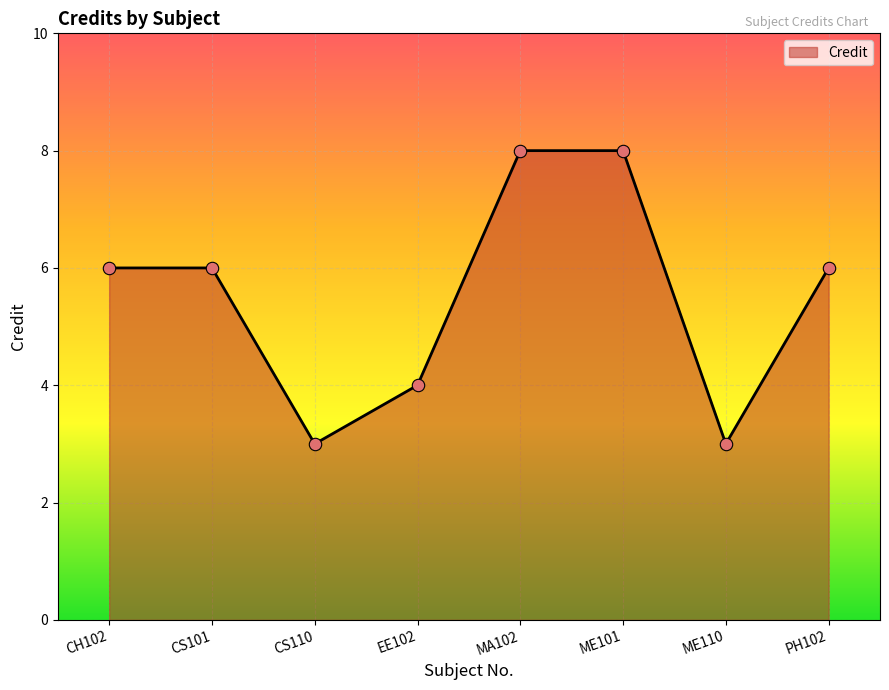

Between CH102 and CS110, which is larger?

CH102